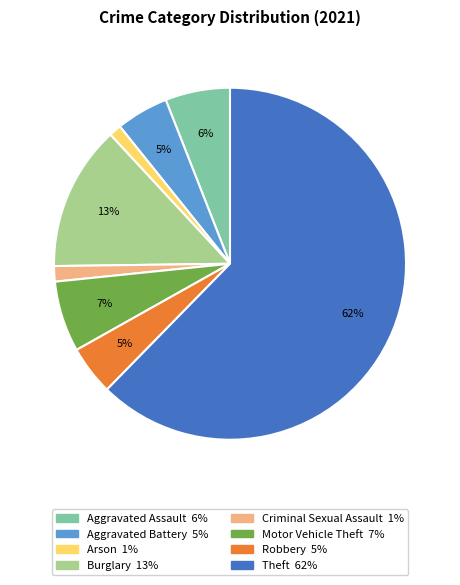

To the nearest percent, what is the difference between the largest and smallest slice percentages?

61%